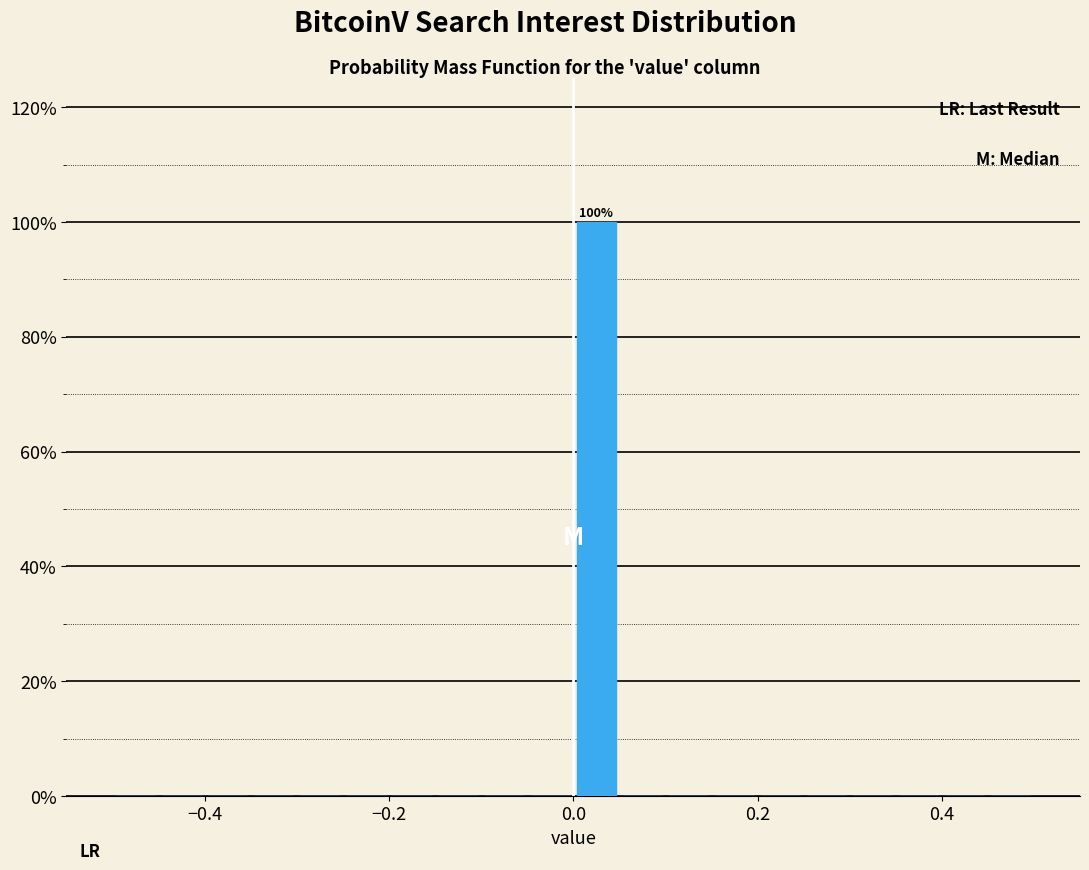

Around what value on the x-axis is the tallest bar? Give the approximate position of its centre, as read against the axis.

0.02